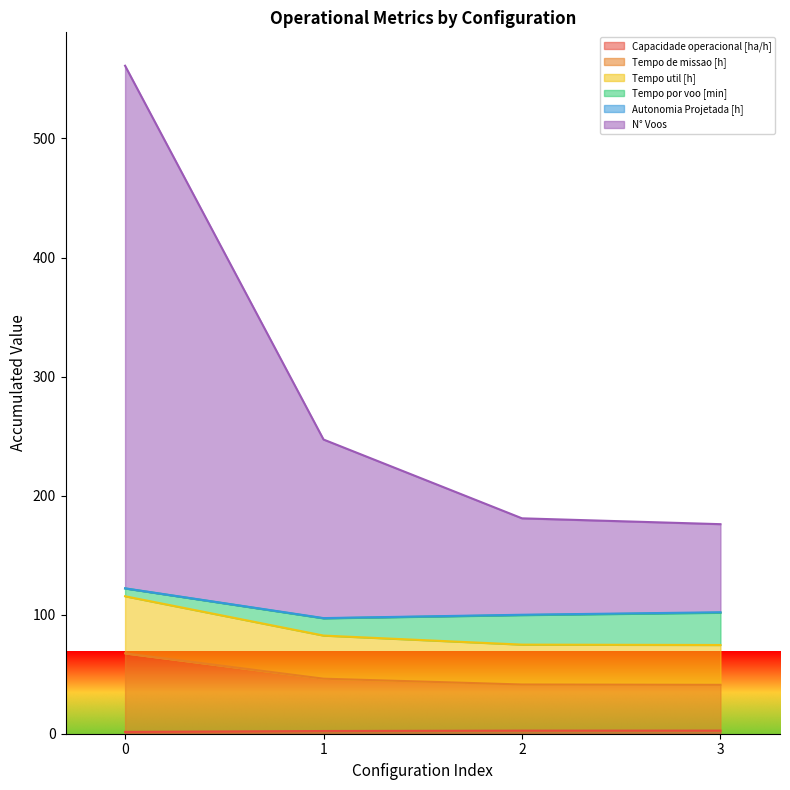

What is the total value across all series at 1?

247.1